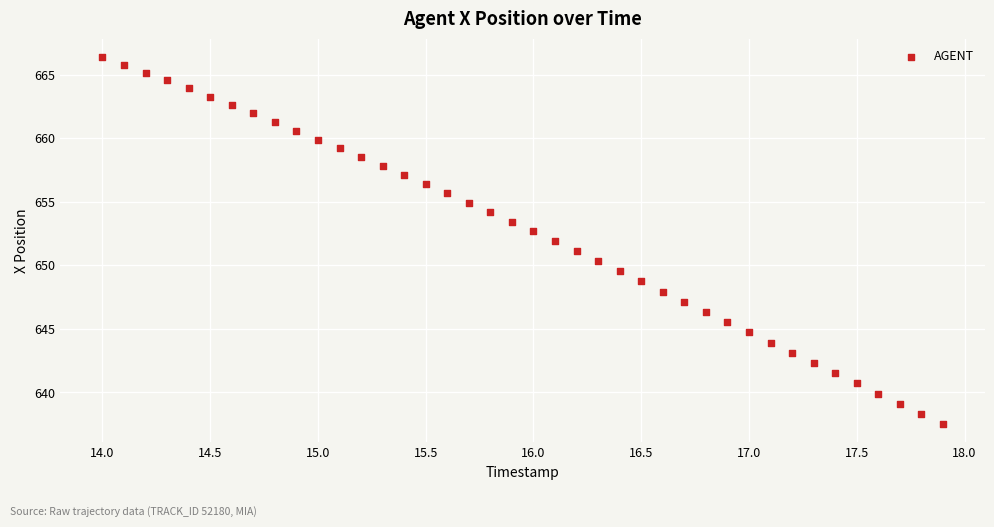

What is the range of Y values (max minus min)?

28.9